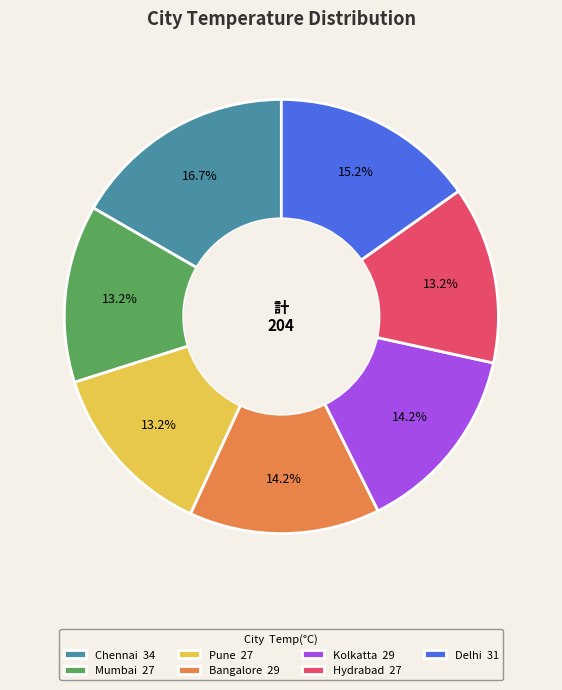

How many slices are in this pie chart?

7